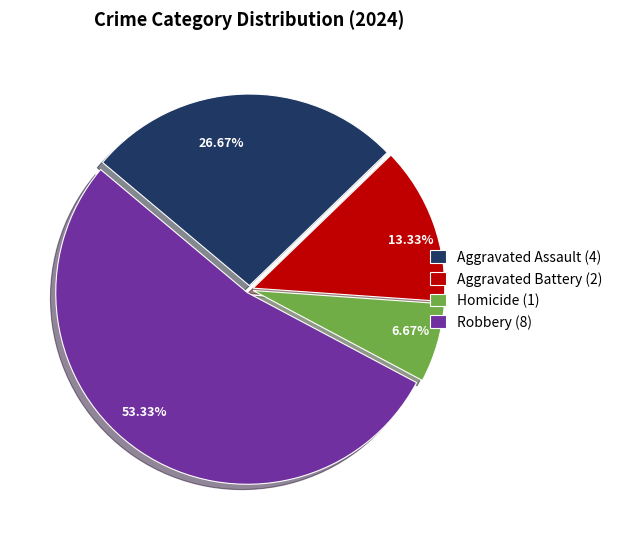

How many slices are in this pie chart?

4